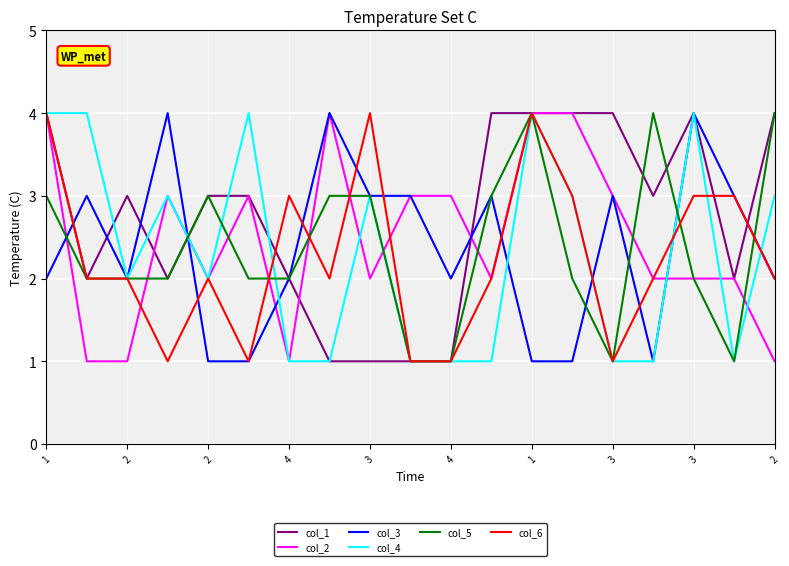

Is this an area chart (filled region under the line)?

No